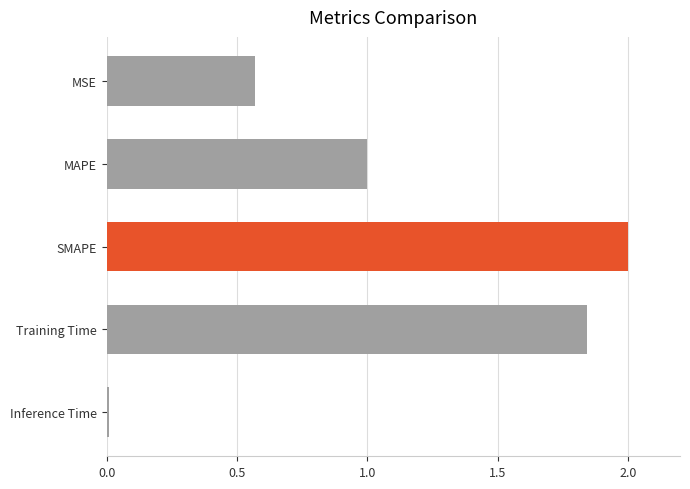

The value at MAPE is 1.4. True or false?

False